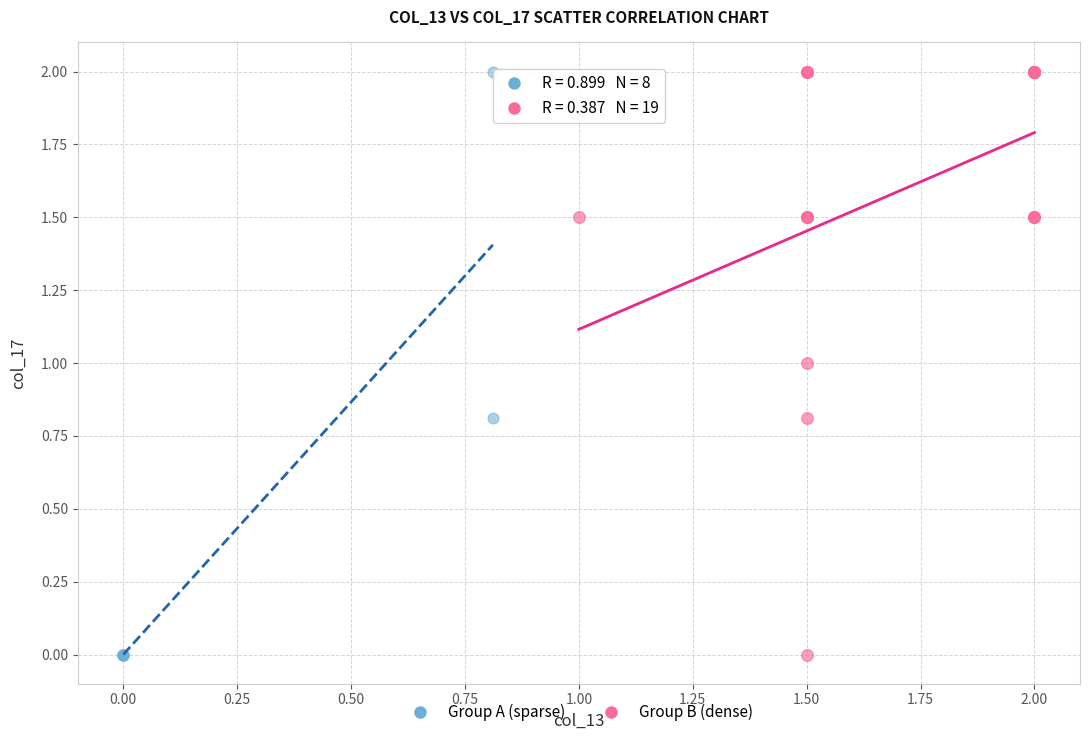

What are all the series names shown in the legend?

Group A (sparse), Group B (dense)